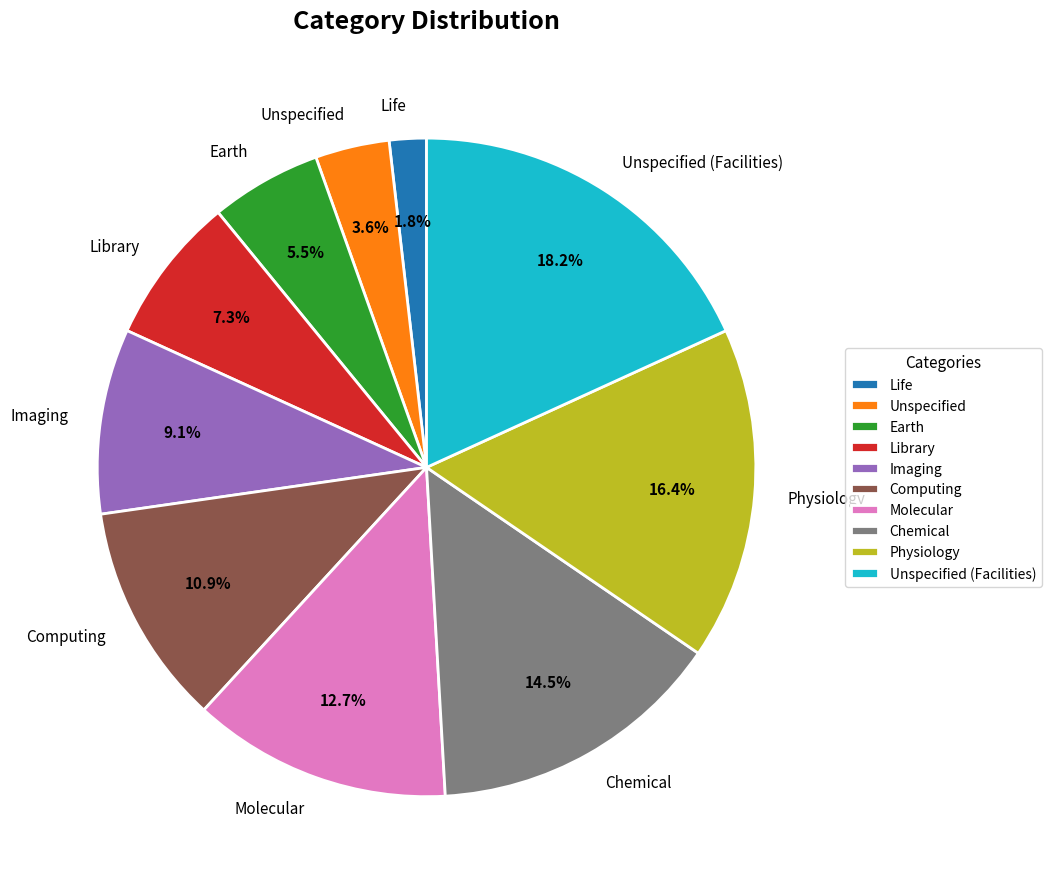

Is the sum of Molecular and Earth greater than half?

No